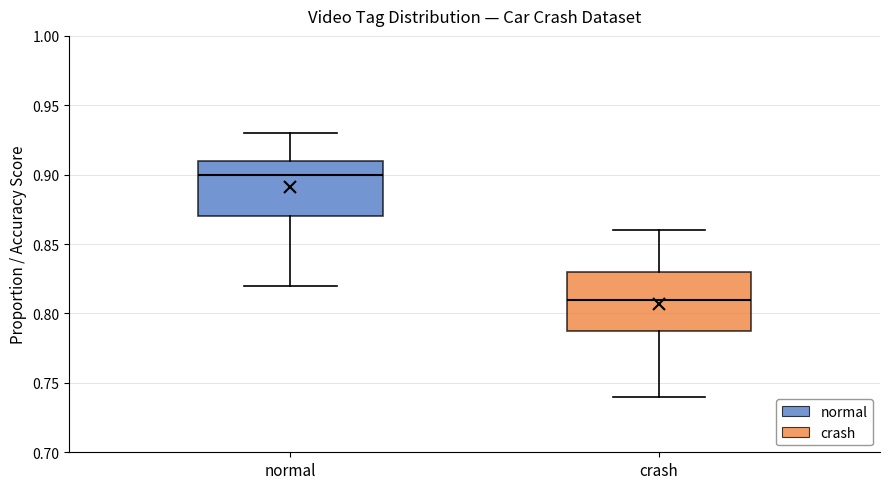

Where does the upper whisker of the box for normal end on the y-axis? The values are not printed on the chart, so give them approximately, as read against the axis.

0.93